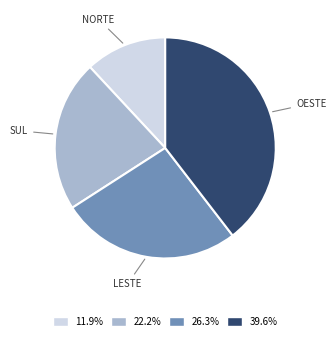

Approximately how many times larger is the value at 11.9% compared to 22.2%?

0.5